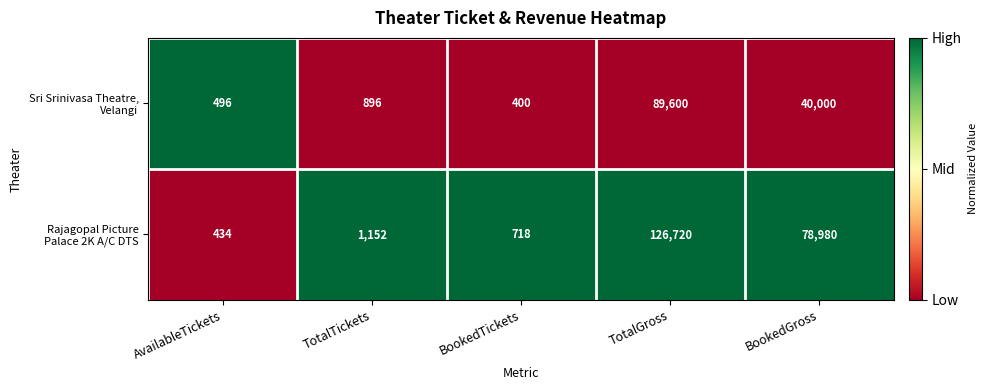

At which category does the chart reach its minimum across all series?

BookedTickets